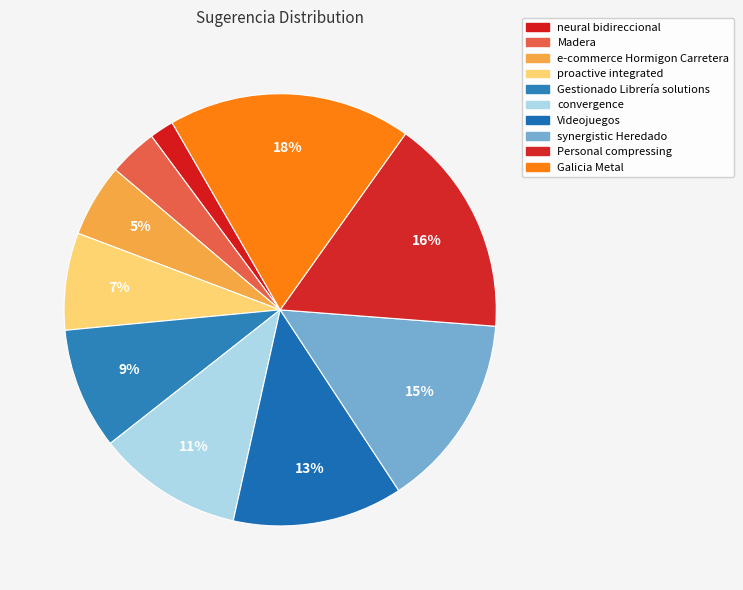

How many slices are in this pie chart?

10